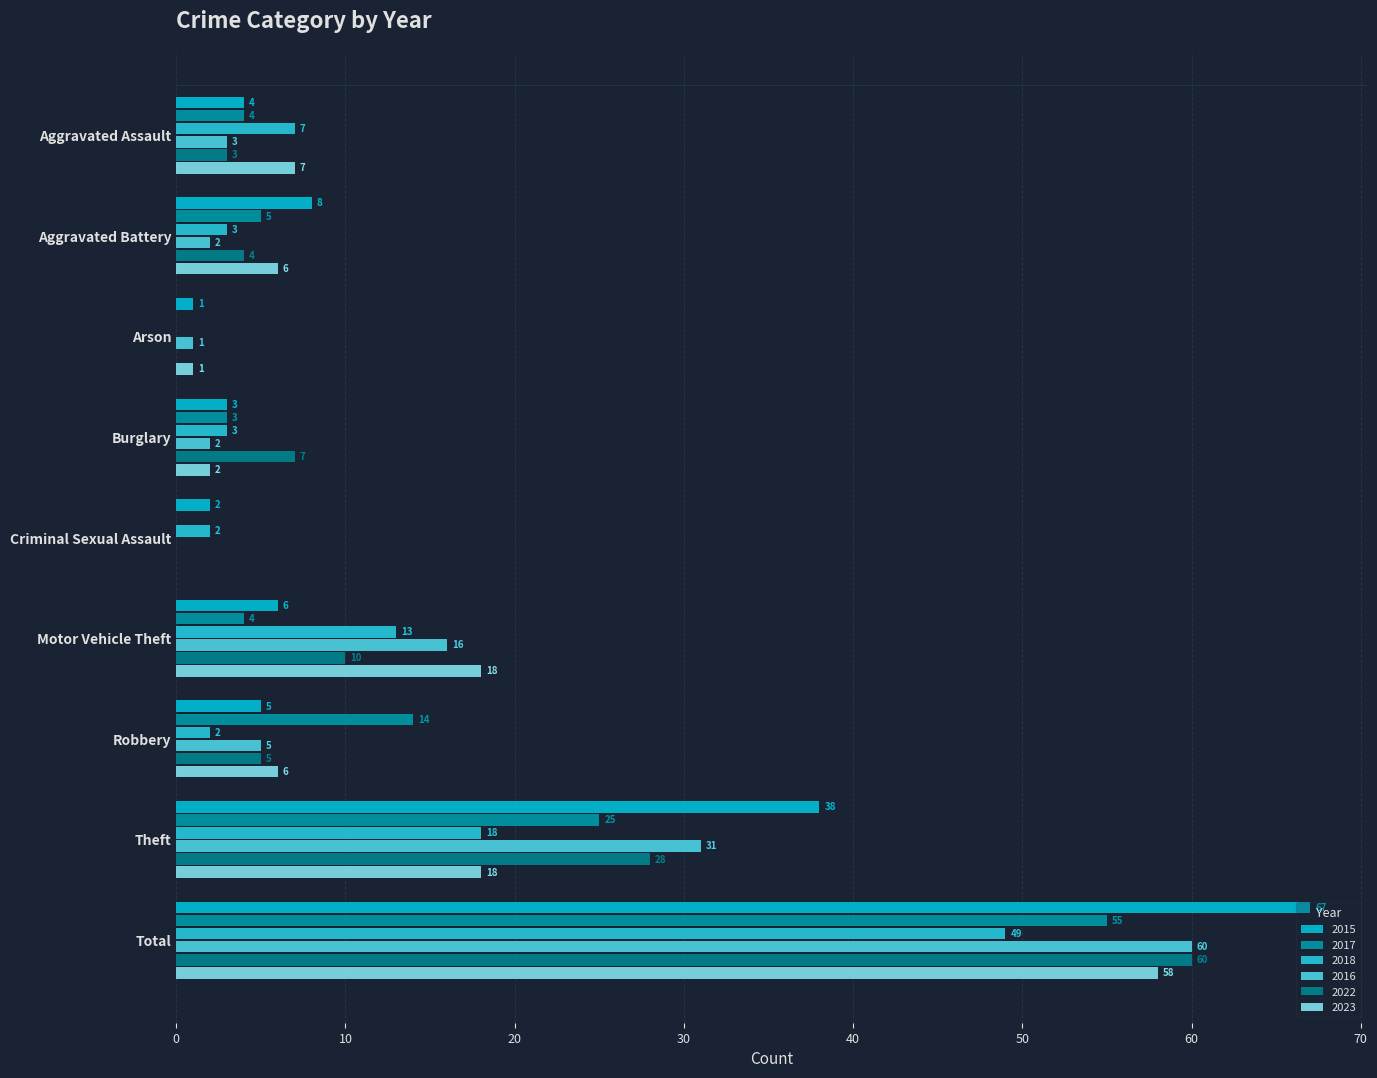

At which label does 2022 first exceed 5?

Burglary